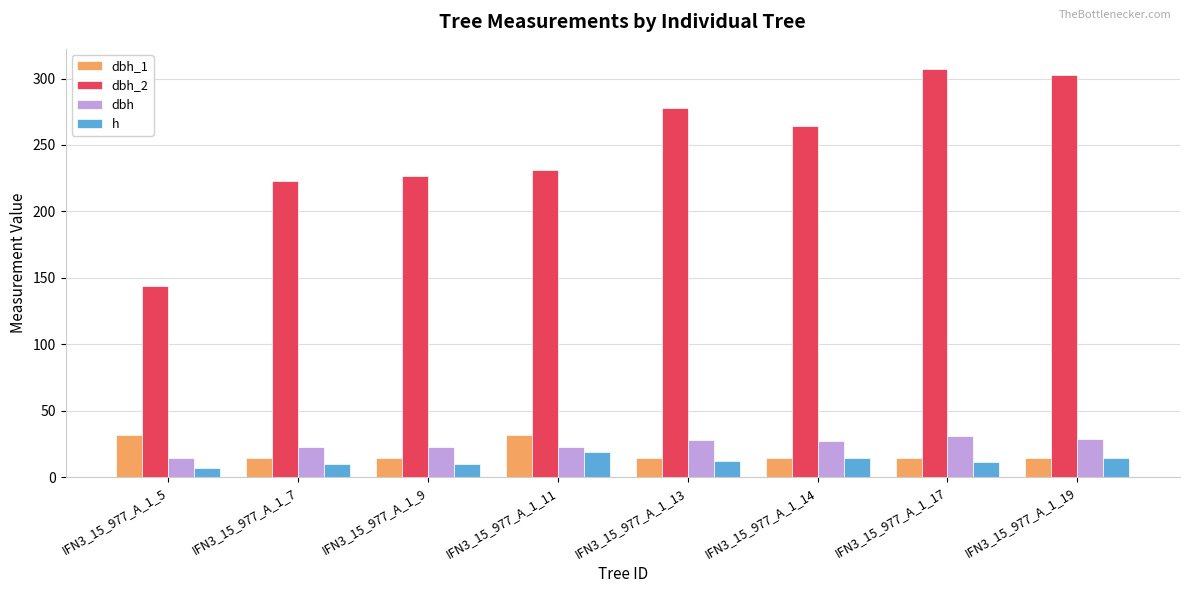

What is the minimum value for dbh_1?

14.2